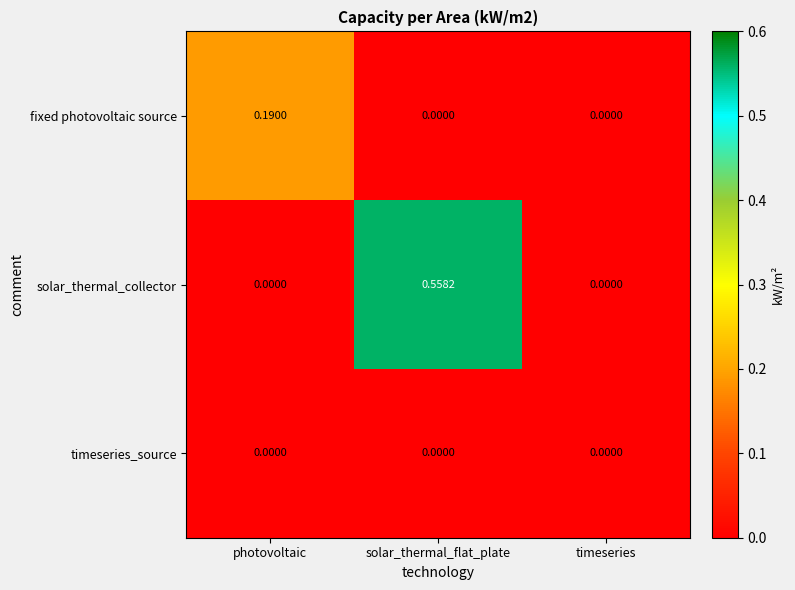

Which series has the widest spread of values?

solar_thermal_collector